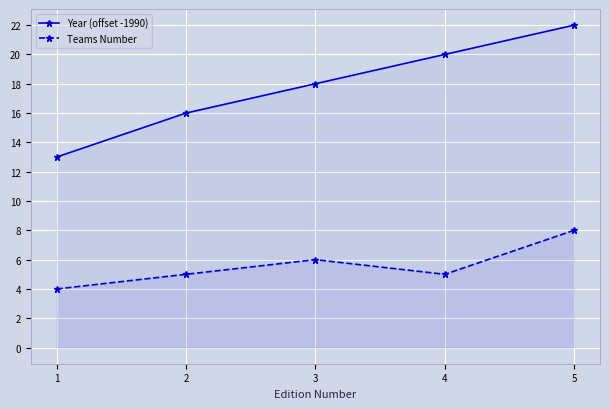

What is the value of the Teams Number point at the 1st from the left?

4